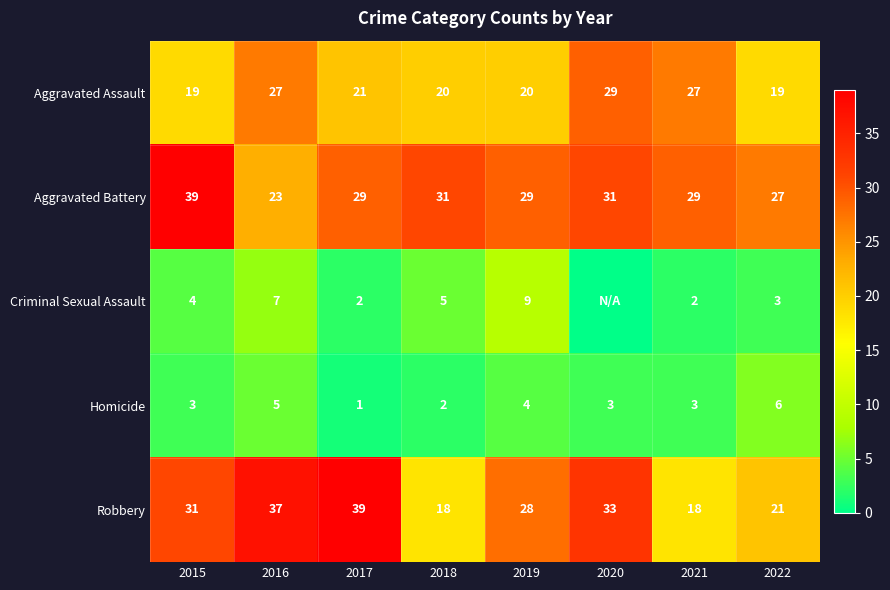

At 2019, list the series in order from smallest to largest.

Homicide, Criminal Sexual Assault, Aggravated Assault, Robbery, Aggravated Battery